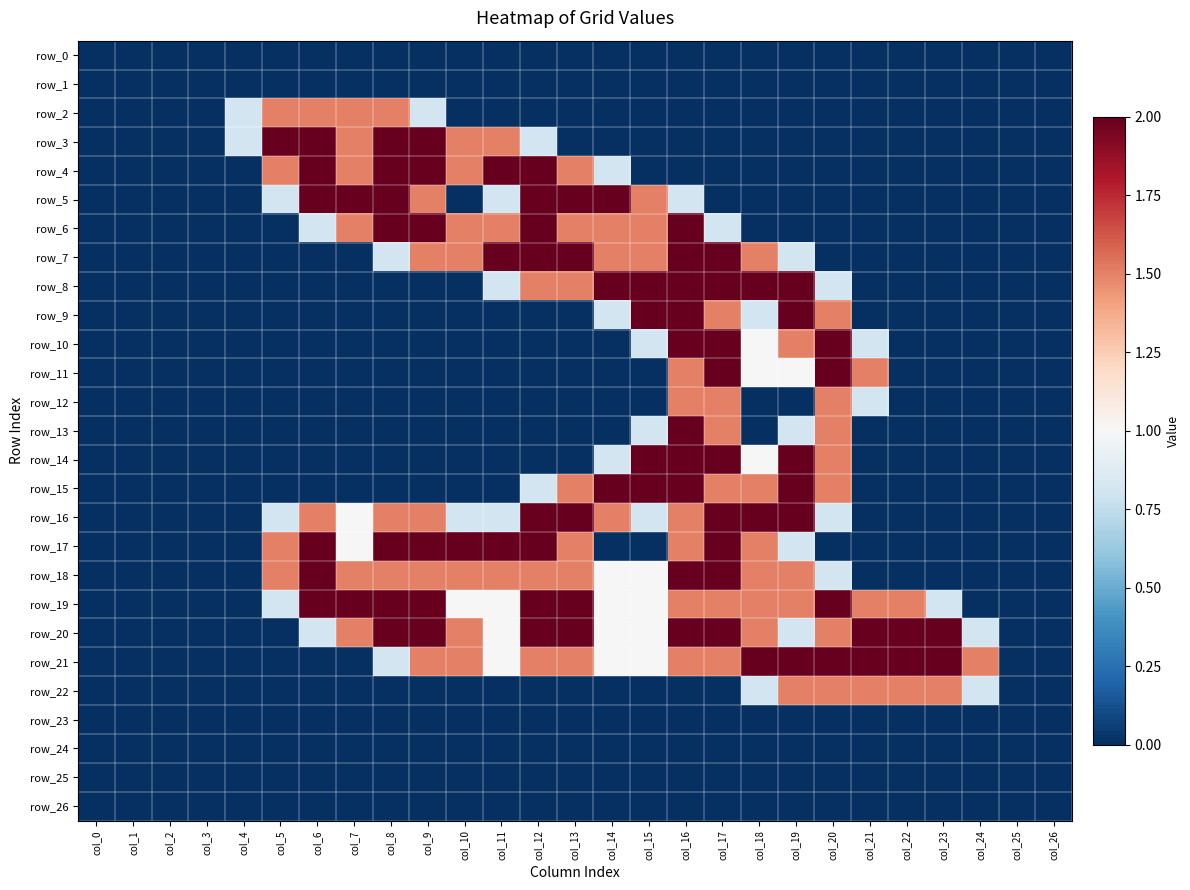

Reading left to right, transcribe all the data shown in this chart.

row_0: 0.0	0.0	0.0	0.0	0.0	0.0	0.0	0.0	0.0	0.0	0.0	0.0	0.0	0.0	0.0	0.0	0.0	0.0	0.0	0.0	0.0	0.0	0.0	0.0	0.0	0.0	0.0
row_1: 0.0	0.0	0.0	0.0	0.0	0.0	0.0	0.0	0.0	0.0	0.0	0.0	0.0	0.0	0.0	0.0	0.0	0.0	0.0	0.0	0.0	0.0	0.0	0.0	0.0	0.0	0.0
row_2: 0.0	0.0	0.0	0.0	0.8	1.5	1.5	1.5	1.5	0.8	0.0	0.0	0.0	0.0	0.0	0.0	0.0	0.0	0.0	0.0	0.0	0.0	0.0	0.0	0.0	0.0	0.0
row_3: 0.0	0.0	0.0	0.0	0.8	2.0	2.0	1.5	2.0	2.0	1.5	1.5	0.8	0.0	0.0	0.0	0.0	0.0	0.0	0.0	0.0	0.0	0.0	0.0	0.0	0.0	0.0
row_4: 0.0	0.0	0.0	0.0	0.0	1.5	2.0	1.5	2.0	2.0	1.5	2.0	2.0	1.5	0.8	0.0	0.0	0.0	0.0	0.0	0.0	0.0	0.0	0.0	0.0	0.0	0.0
row_5: 0.0	0.0	0.0	0.0	0.0	0.8	2.0	2.0	2.0	1.5	0.0	0.8	2.0	2.0	2.0	1.5	0.8	0.0	0.0	0.0	0.0	0.0	0.0	0.0	0.0	0.0	0.0
row_6: 0.0	0.0	0.0	0.0	0.0	0.0	0.8	1.5	2.0	2.0	1.5	1.5	2.0	1.5	1.5	1.5	2.0	0.8	0.0	0.0	0.0	0.0	0.0	0.0	0.0	0.0	0.0
row_7: 0.0	0.0	0.0	0.0	0.0	0.0	0.0	0.0	0.8	1.5	1.5	2.0	2.0	2.0	1.5	1.5	2.0	2.0	1.5	0.8	0.0	0.0	0.0	0.0	0.0	0.0	0.0
row_8: 0.0	0.0	0.0	0.0	0.0	0.0	0.0	0.0	0.0	0.0	0.0	0.8	1.5	1.5	2.0	2.0	2.0	2.0	2.0	2.0	0.8	0.0	0.0	0.0	0.0	0.0	0.0
row_9: 0.0	0.0	0.0	0.0	0.0	0.0	0.0	0.0	0.0	0.0	0.0	0.0	0.0	0.0	0.8	2.0	2.0	1.5	0.8	2.0	1.5	0.0	0.0	0.0	0.0	0.0	0.0
row_10: 0.0	0.0	0.0	0.0	0.0	0.0	0.0	0.0	0.0	0.0	0.0	0.0	0.0	0.0	0.0	0.8	2.0	2.0	1.0	1.5	2.0	0.8	0.0	0.0	0.0	0.0	0.0
row_11: 0.0	0.0	0.0	0.0	0.0	0.0	0.0	0.0	0.0	0.0	0.0	0.0	0.0	0.0	0.0	0.0	1.5	2.0	1.0	1.0	2.0	1.5	0.0	0.0	0.0	0.0	0.0
row_12: 0.0	0.0	0.0	0.0	0.0	0.0	0.0	0.0	0.0	0.0	0.0	0.0	0.0	0.0	0.0	0.0	1.5	1.5	0.0	0.0	1.5	0.8	0.0	0.0	0.0	0.0	0.0
row_13: 0.0	0.0	0.0	0.0	0.0	0.0	0.0	0.0	0.0	0.0	0.0	0.0	0.0	0.0	0.0	0.8	2.0	1.5	0.0	0.8	1.5	0.0	0.0	0.0	0.0	0.0	0.0
row_14: 0.0	0.0	0.0	0.0	0.0	0.0	0.0	0.0	0.0	0.0	0.0	0.0	0.0	0.0	0.8	2.0	2.0	2.0	1.0	2.0	1.5	0.0	0.0	0.0	0.0	0.0	0.0
row_15: 0.0	0.0	0.0	0.0	0.0	0.0	0.0	0.0	0.0	0.0	0.0	0.0	0.8	1.5	2.0	2.0	2.0	1.5	1.5	2.0	1.5	0.0	0.0	0.0	0.0	0.0	0.0
row_16: 0.0	0.0	0.0	0.0	0.0	0.8	1.5	1.0	1.5	1.5	0.8	0.8	2.0	2.0	1.5	0.8	1.5	2.0	2.0	2.0	0.8	0.0	0.0	0.0	0.0	0.0	0.0
row_17: 0.0	0.0	0.0	0.0	0.0	1.5	2.0	1.0	2.0	2.0	2.0	2.0	2.0	1.5	0.0	0.0	1.5	2.0	1.5	0.8	0.0	0.0	0.0	0.0	0.0	0.0	0.0
row_18: 0.0	0.0	0.0	0.0	0.0	1.5	2.0	1.5	1.5	1.5	1.5	1.5	1.5	1.5	1.0	1.0	2.0	2.0	1.5	1.5	0.8	0.0	0.0	0.0	0.0	0.0	0.0
row_19: 0.0	0.0	0.0	0.0	0.0	0.8	2.0	2.0	2.0	2.0	1.0	1.0	2.0	2.0	1.0	1.0	1.5	1.5	1.5	1.5	2.0	1.5	1.5	0.8	0.0	0.0	0.0
row_20: 0.0	0.0	0.0	0.0	0.0	0.0	0.8	1.5	2.0	2.0	1.5	1.0	2.0	2.0	1.0	1.0	2.0	2.0	1.5	0.8	1.5	2.0	2.0	2.0	0.8	0.0	0.0
row_21: 0.0	0.0	0.0	0.0	0.0	0.0	0.0	0.0	0.8	1.5	1.5	1.0	1.5	1.5	1.0	1.0	1.5	1.5	2.0	2.0	2.0	2.0	2.0	2.0	1.5	0.0	0.0
row_22: 0.0	0.0	0.0	0.0	0.0	0.0	0.0	0.0	0.0	0.0	0.0	0.0	0.0	0.0	0.0	0.0	0.0	0.0	0.8	1.5	1.5	1.5	1.5	1.5	0.8	0.0	0.0
row_23: 0.0	0.0	0.0	0.0	0.0	0.0	0.0	0.0	0.0	0.0	0.0	0.0	0.0	0.0	0.0	0.0	0.0	0.0	0.0	0.0	0.0	0.0	0.0	0.0	0.0	0.0	0.0
row_24: 0.0	0.0	0.0	0.0	0.0	0.0	0.0	0.0	0.0	0.0	0.0	0.0	0.0	0.0	0.0	0.0	0.0	0.0	0.0	0.0	0.0	0.0	0.0	0.0	0.0	0.0	0.0
row_25: 0.0	0.0	0.0	0.0	0.0	0.0	0.0	0.0	0.0	0.0	0.0	0.0	0.0	0.0	0.0	0.0	0.0	0.0	0.0	0.0	0.0	0.0	0.0	0.0	0.0	0.0	0.0
row_26: 0.0	0.0	0.0	0.0	0.0	0.0	0.0	0.0	0.0	0.0	0.0	0.0	0.0	0.0	0.0	0.0	0.0	0.0	0.0	0.0	0.0	0.0	0.0	0.0	0.0	0.0	0.0